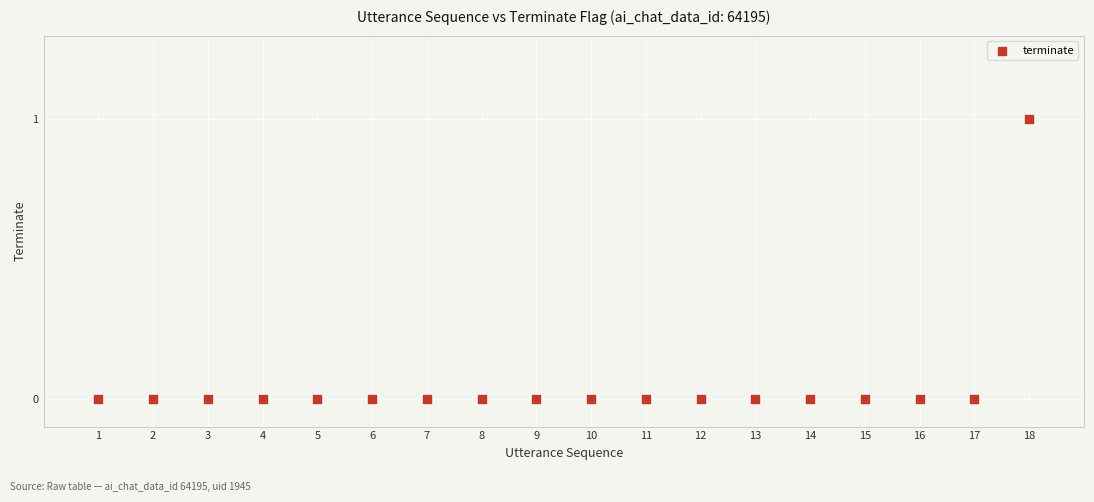

List the coordinates of all points as (Y, X) pairs, reading left to right.

(0, 1)  (0, 2)  (0, 3)  (0, 4)  (0, 5)  (0, 6)  (0, 7)  (0, 8)  (0, 9)  (0, 10)  (0, 11)  (0, 12)  (0, 13)  (0, 14)  (0, 15)  (0, 16)  (0, 17)  (1, 18)